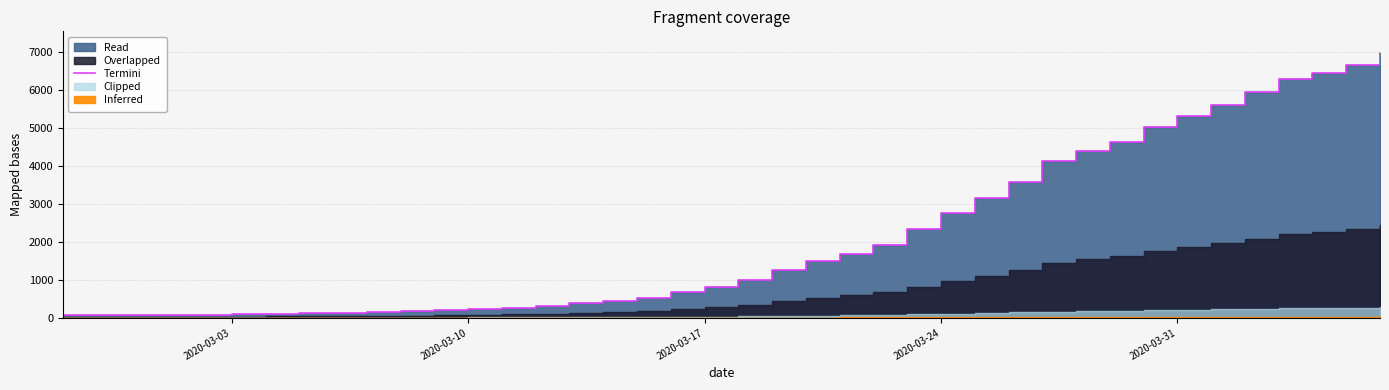

What is the difference between the maximum and minimum values?

6931